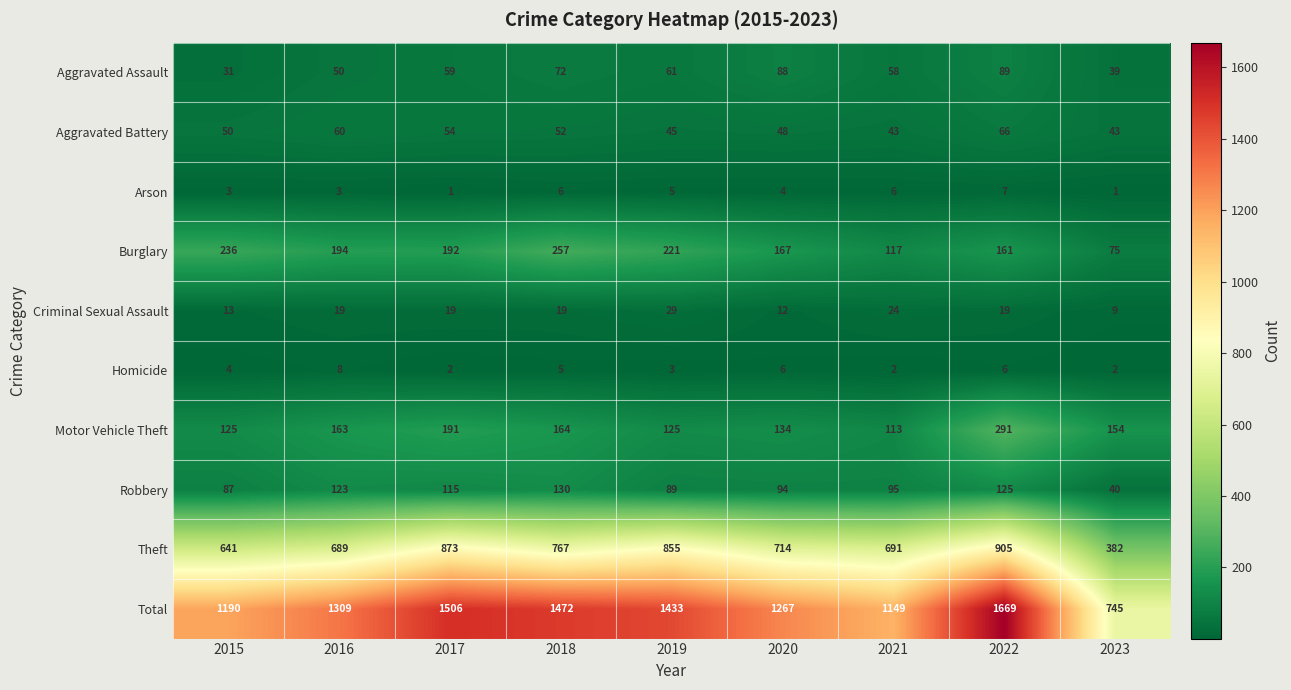

Which series has the largest range (max minus min)?

Total